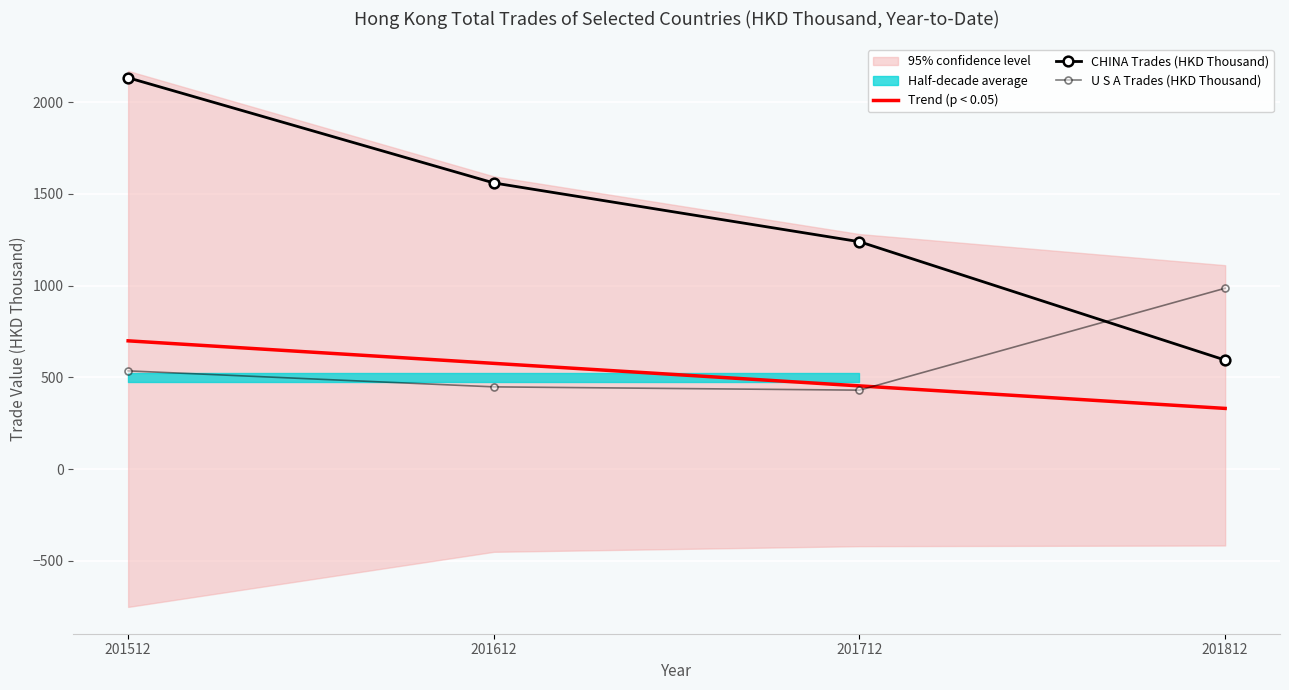

Which series changed the most between 201612 and 201812?

CHINA Trades (HKD Thousand)